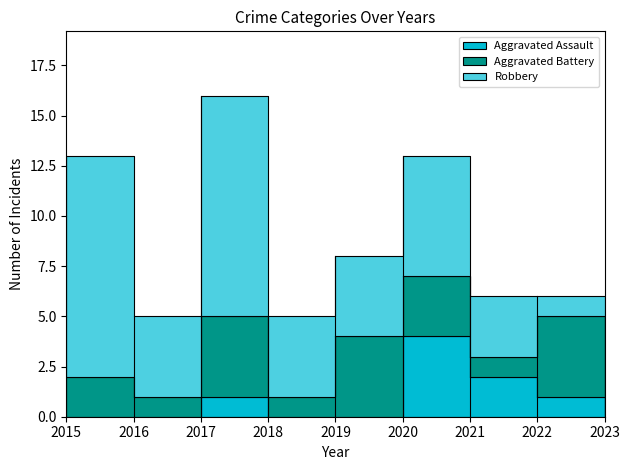

List the series in order of their peak value, highest first.

Robbery, Aggravated Assault, Aggravated Battery